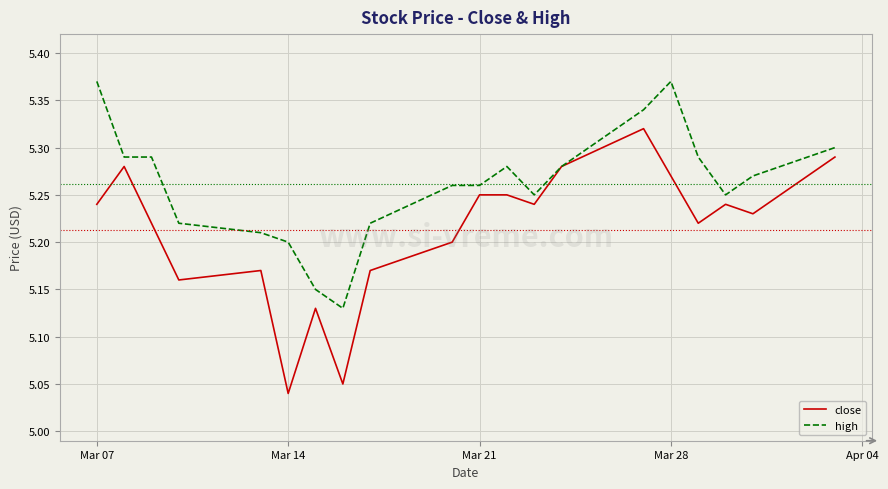

Rank the series by their maximum value, from lowest to highest.

close, high